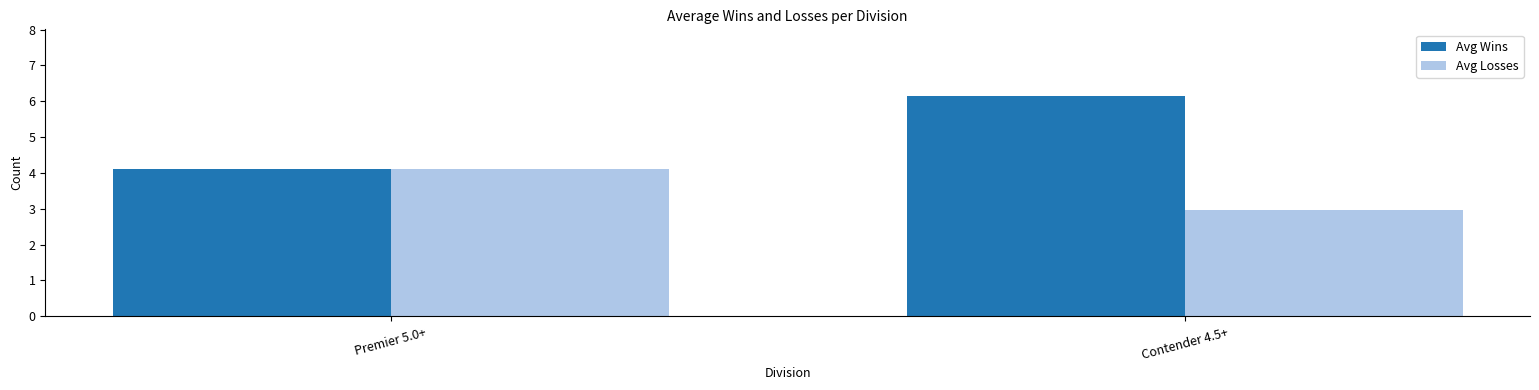

Are the bars grouped side by side (vs. stacked)?

Yes